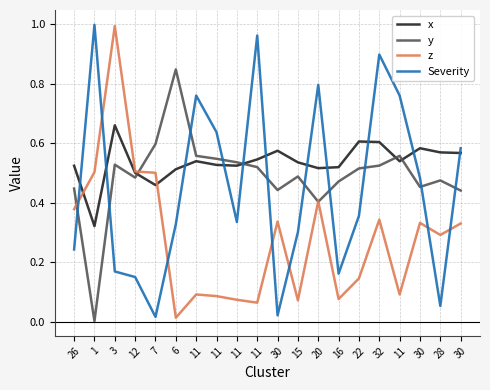

Which series has the largest total across all categories?

x